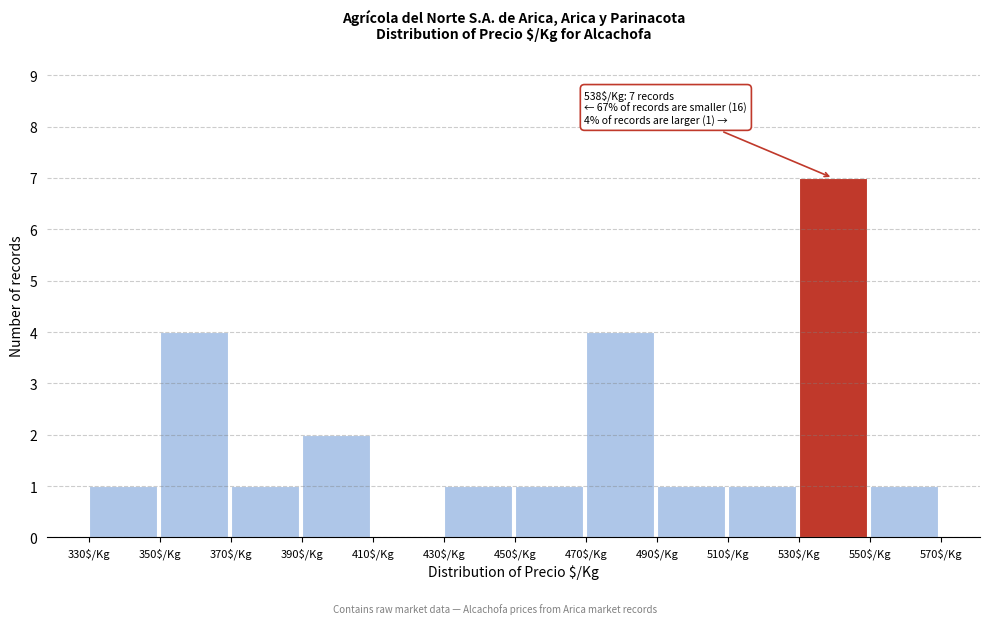

Which range on the x-axis has the tallest bar?

530 to 550